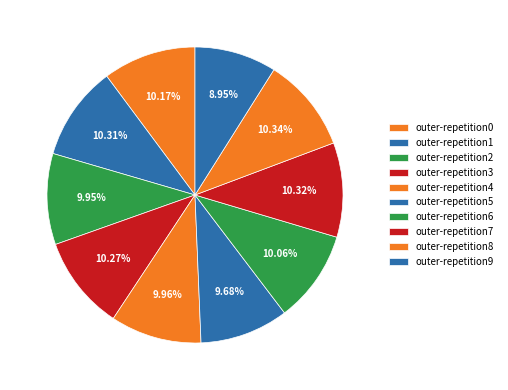

Combined, what portion of the pie is outer-repetition1 and outer-repetition7?

20.6%